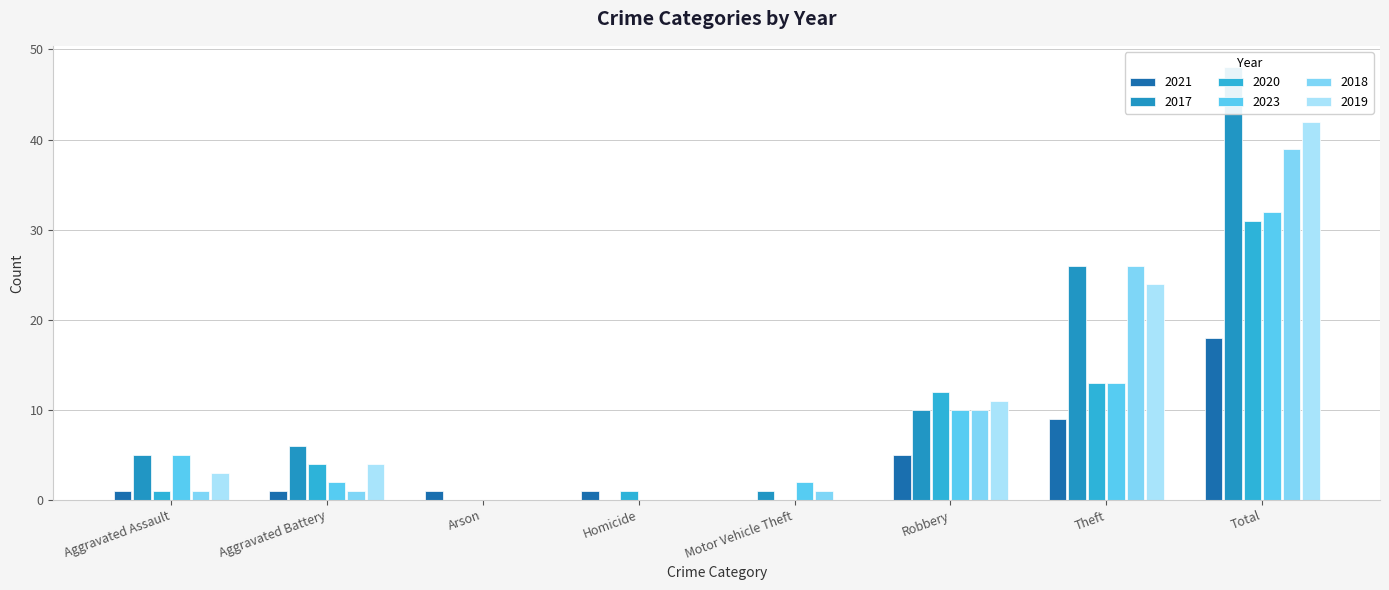

Count the number of data series in this chart.

6